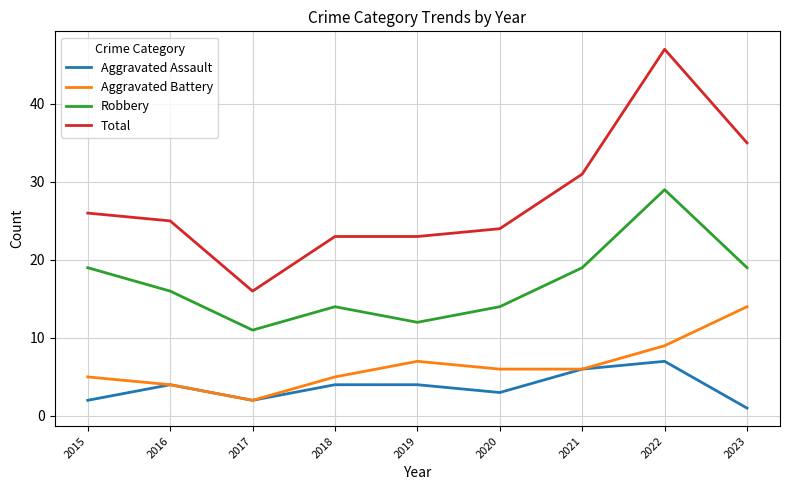

At which category does Aggravated Battery reach its first local valley?

2017